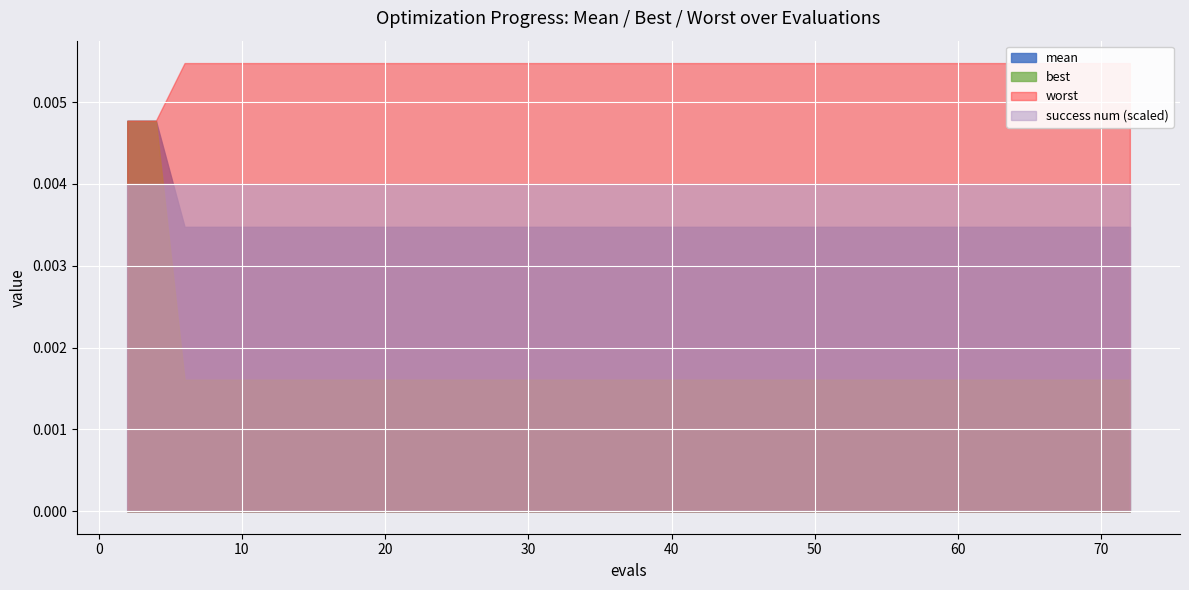

True or false: success num has more than 1 interior local peaks.

False